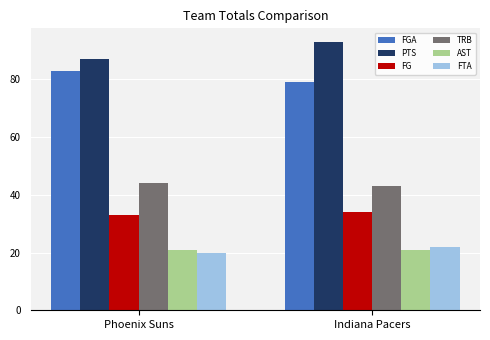

What is the label of the 2nd bar from the left?

Indiana Pacers